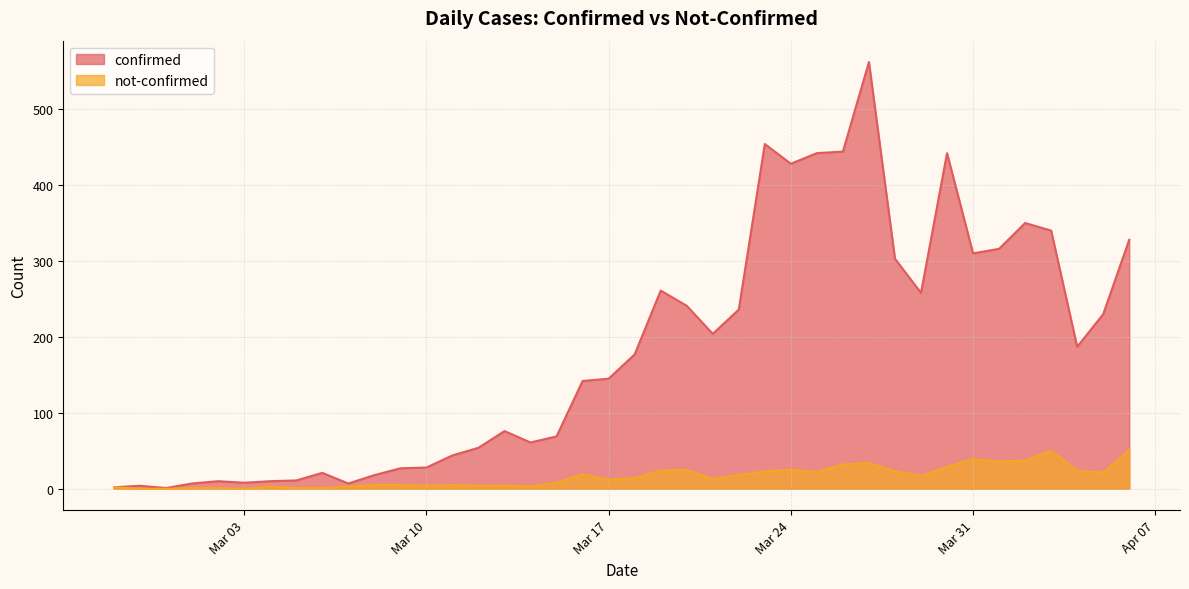

What is the difference between the highest and lowest values at 2020-03-13?

72